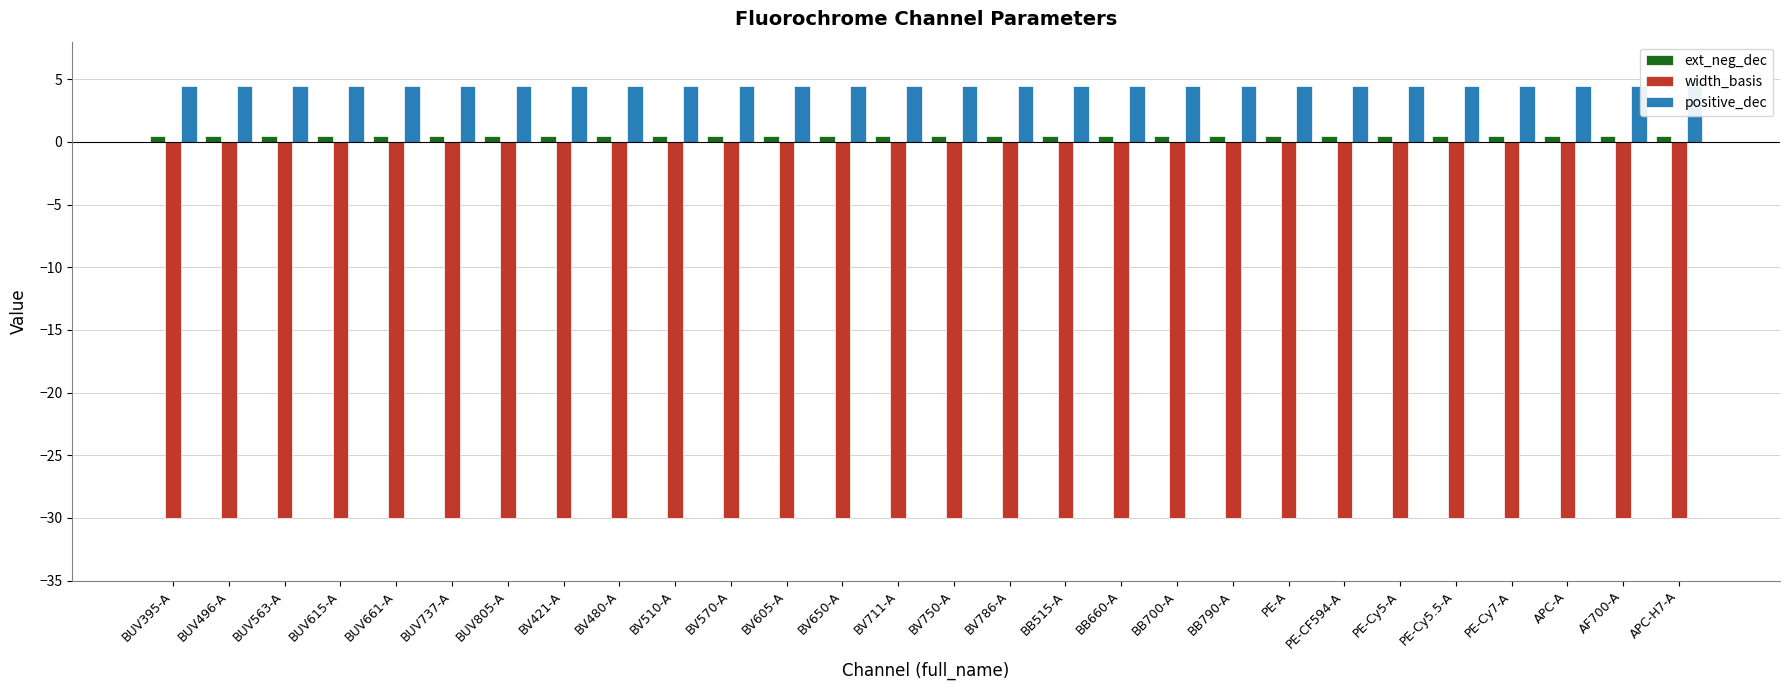

What is the greatest value displayed?

4.5